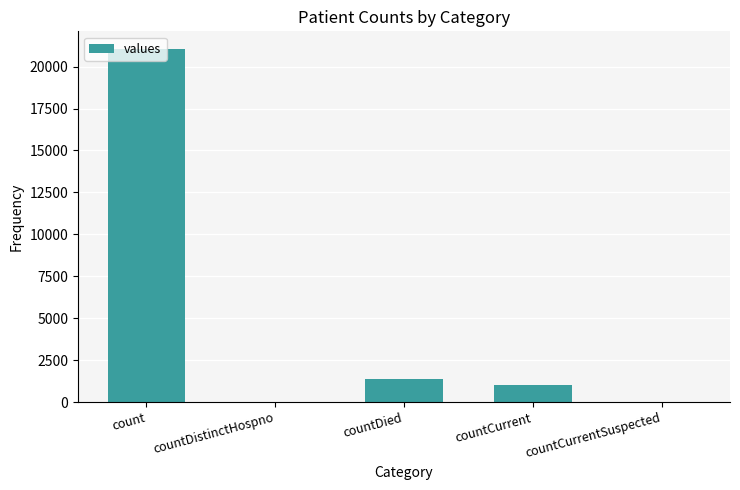

Count the number of categories in the chart.

5